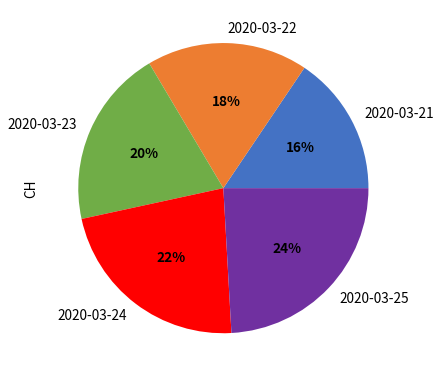

True or false: 2020-03-24 accounts for 22% of the total.

True